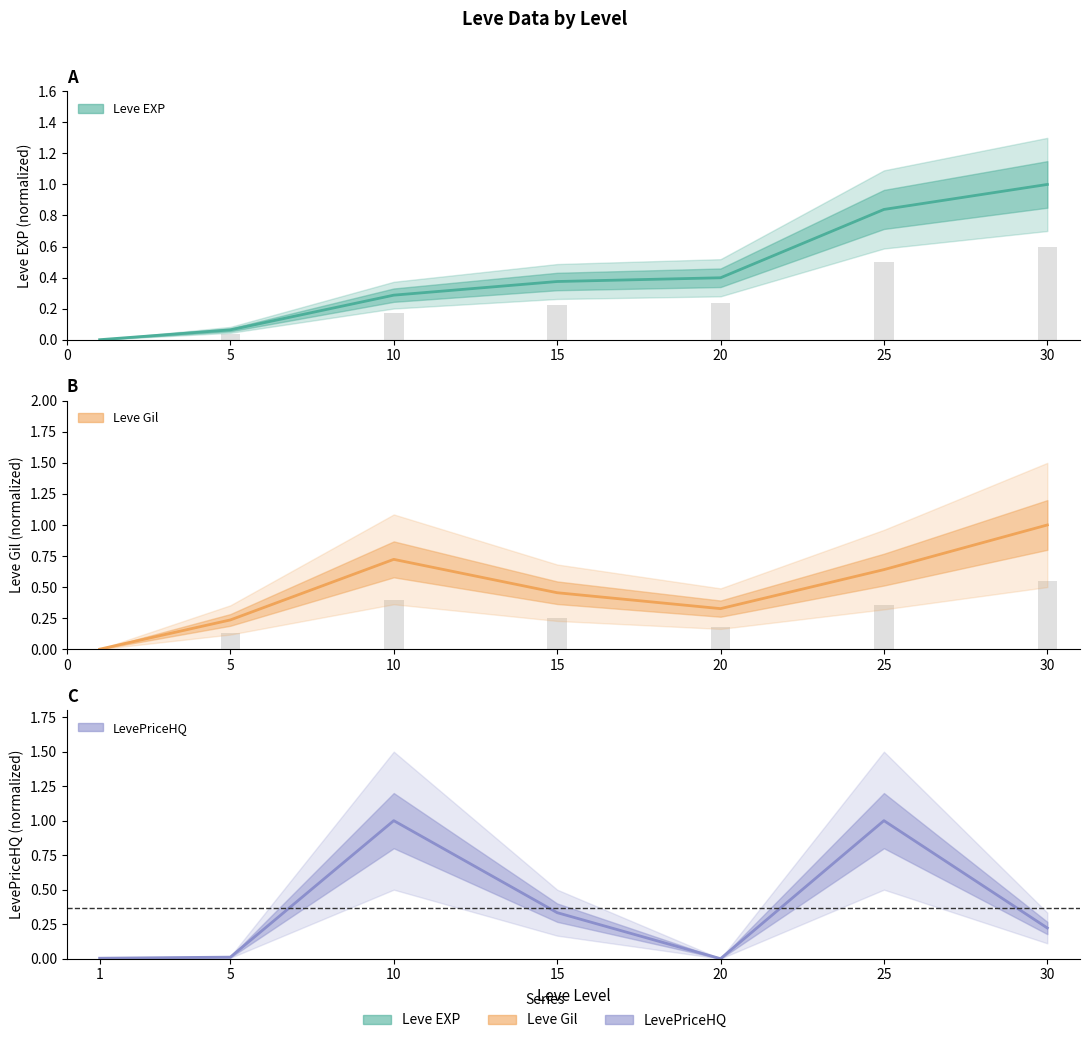

Which category has the highest value across all series?

30